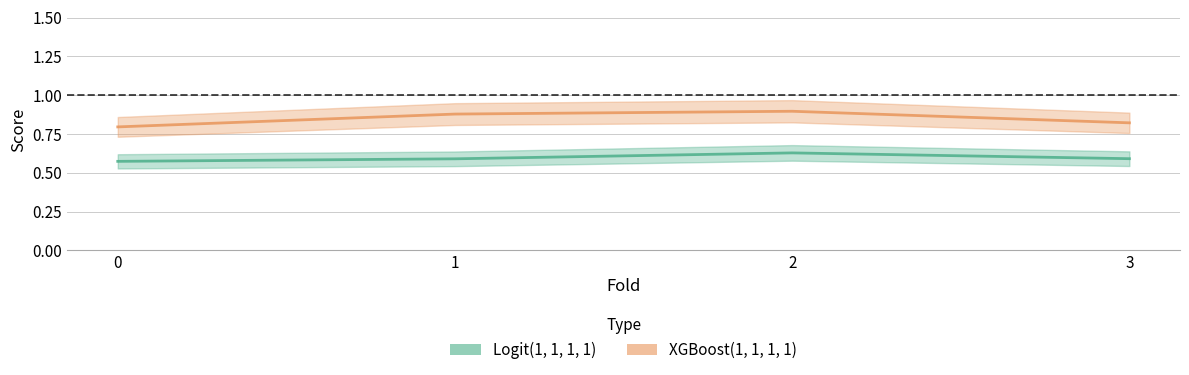

What is the highest value of the XGBoost(1, 1, 1, 1) series?

0.9